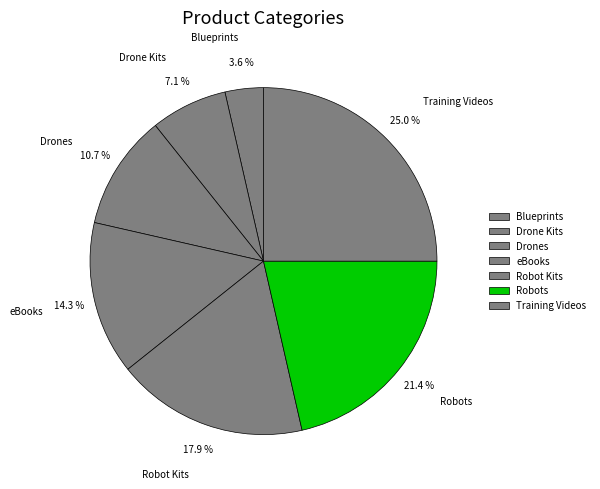

To the nearest percent, what is the average slice percentage?

14%